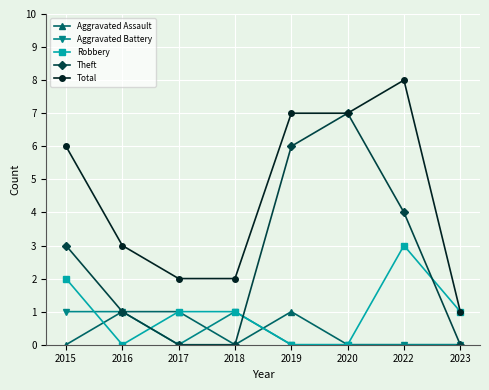

What is the difference between the second highest and second lowest values in the Robbery series?

2